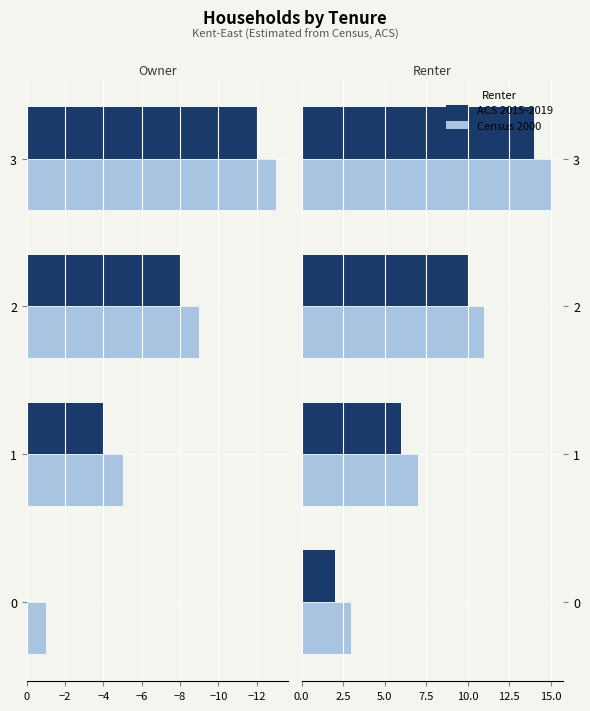

What is the highest value of the Census 2000 series?

15